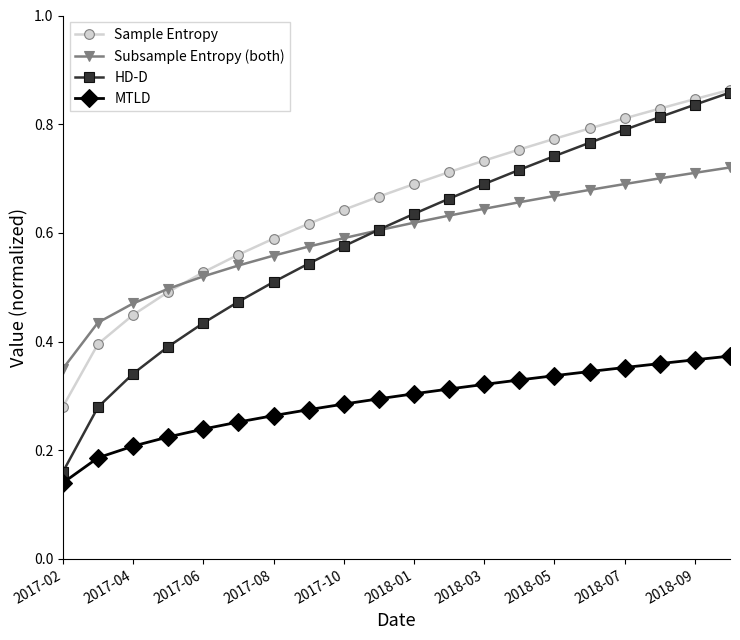

At how many categories does at least one series exceed 0?

20